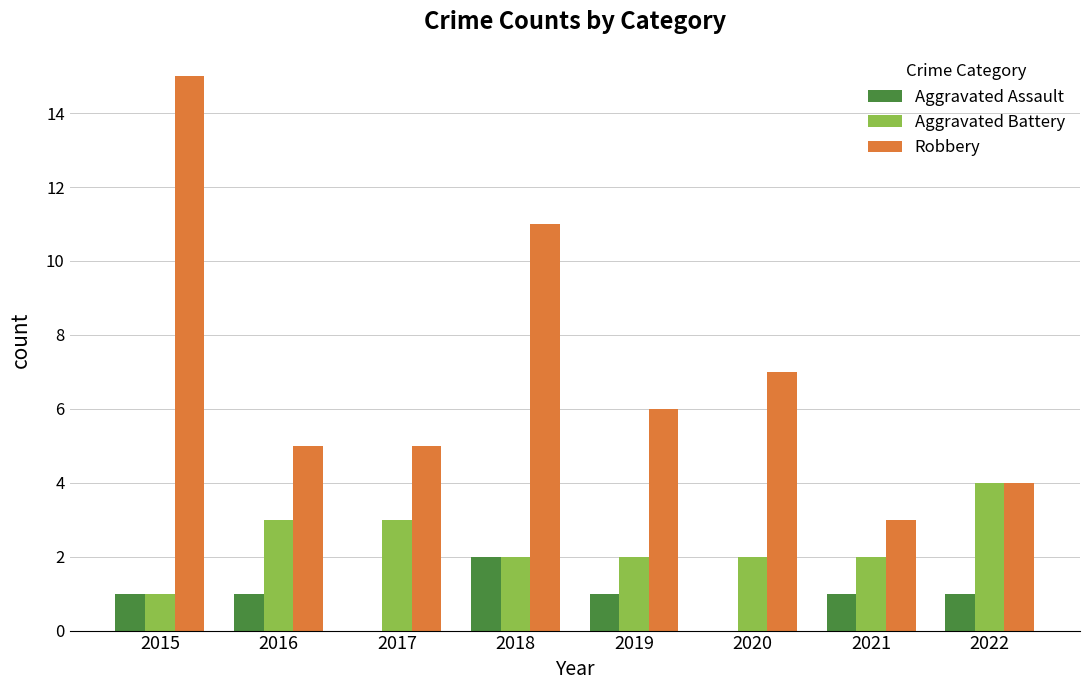

Where does the Aggravated Battery series first go above 2?

2016